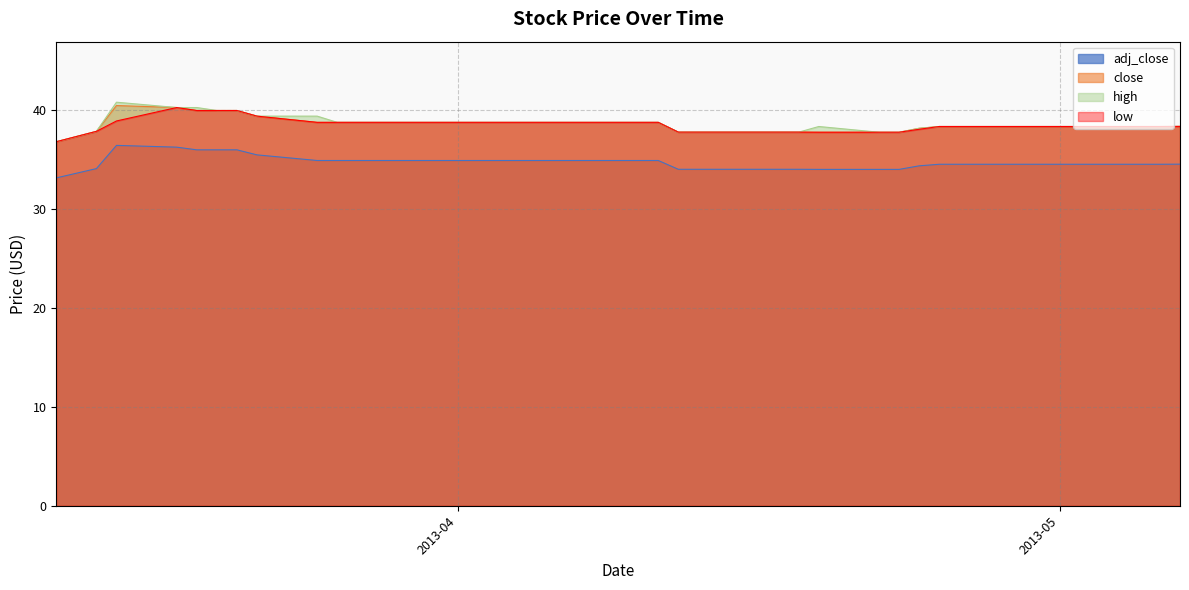

At which label is high closest to 38?

2013-03-14